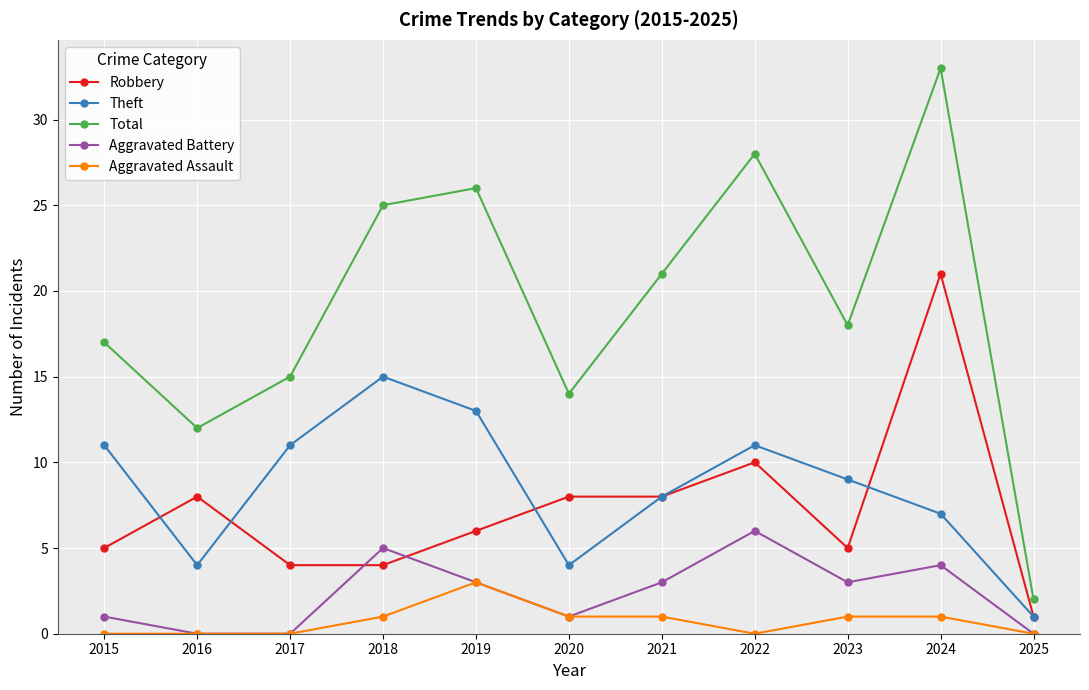

Reading left to right, list all the values displayed in this chart.

Robbery: 5	8	4	4	6	8	8	10	5	21	1
Theft: 11	4	11	15	13	4	8	11	9	7	1
Total: 17	12	15	25	26	14	21	28	18	33	2
Aggravated Battery: 1	0	0	5	3	1	3	6	3	4	0
Aggravated Assault: 0	0	0	1	3	1	1	0	1	1	0